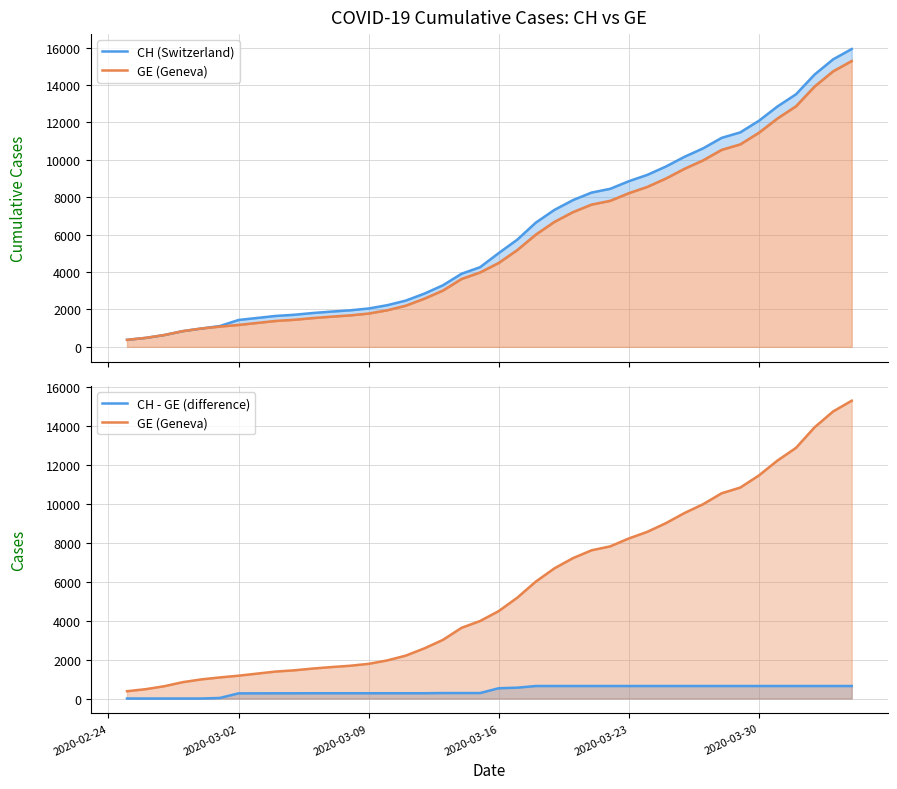

True or false: CH - GE (difference) and CH (Switzerland) cross at least once.

False